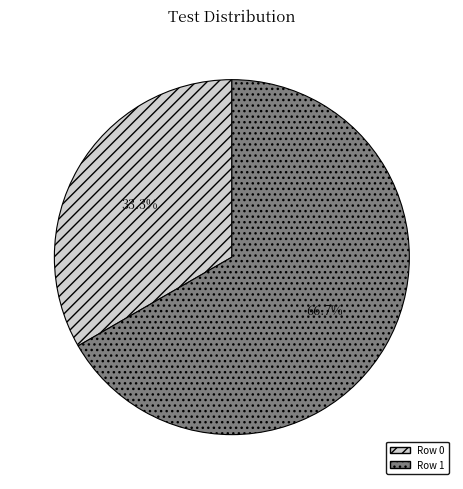

Which slice represents more than half of the pie?

Row 1